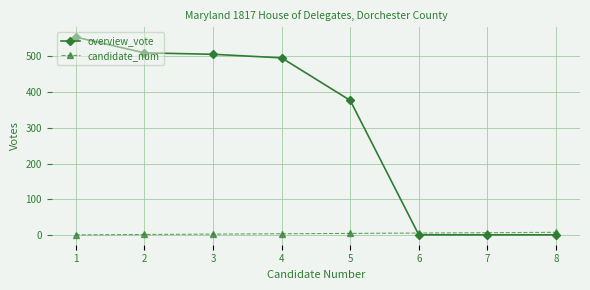

At which label is overview_vote closest to 277?

5